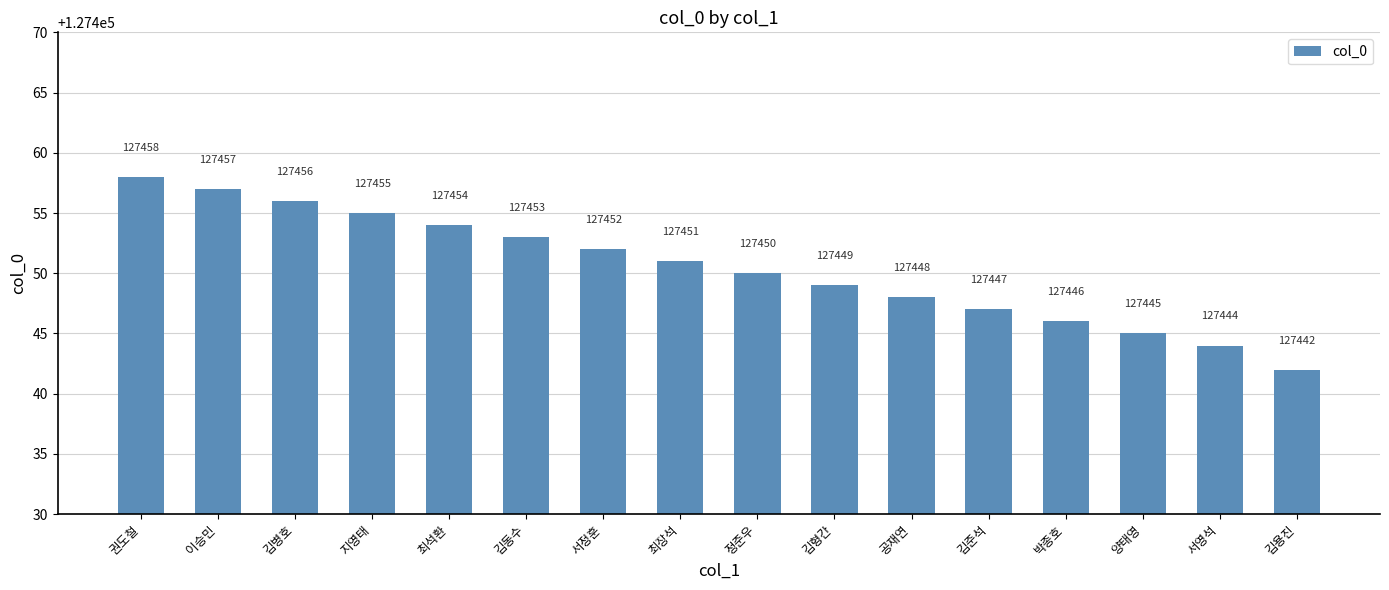

What is the difference between the values at 서영석 and 권도철?

14